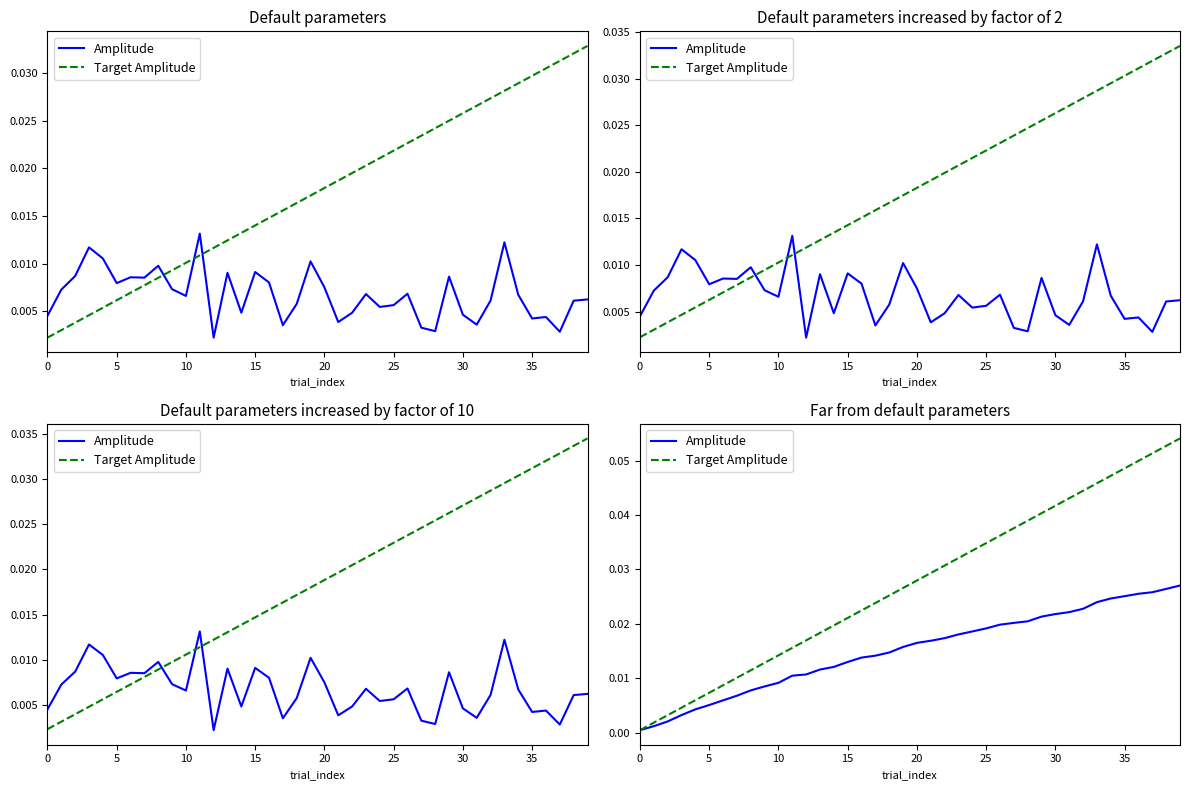

What is the total value across all series at 39?

0.1